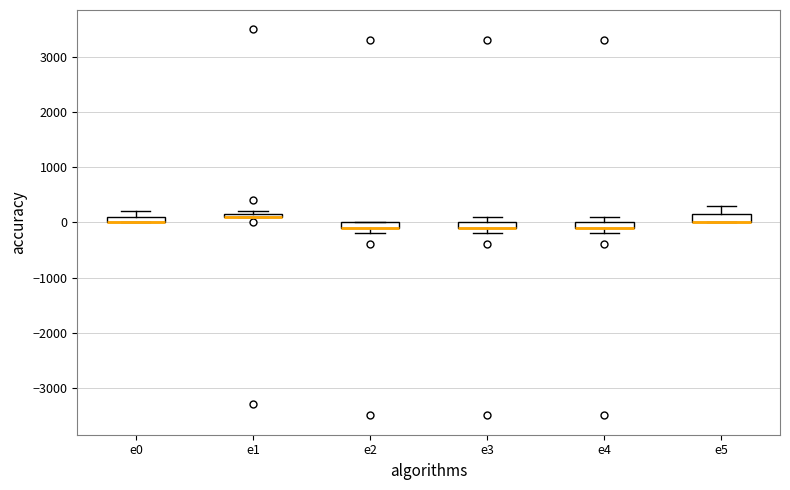

Where is the upper edge of the box for e0 on the y-axis? The values are not printed on the chart, so give them approximately, as read against the axis.

100